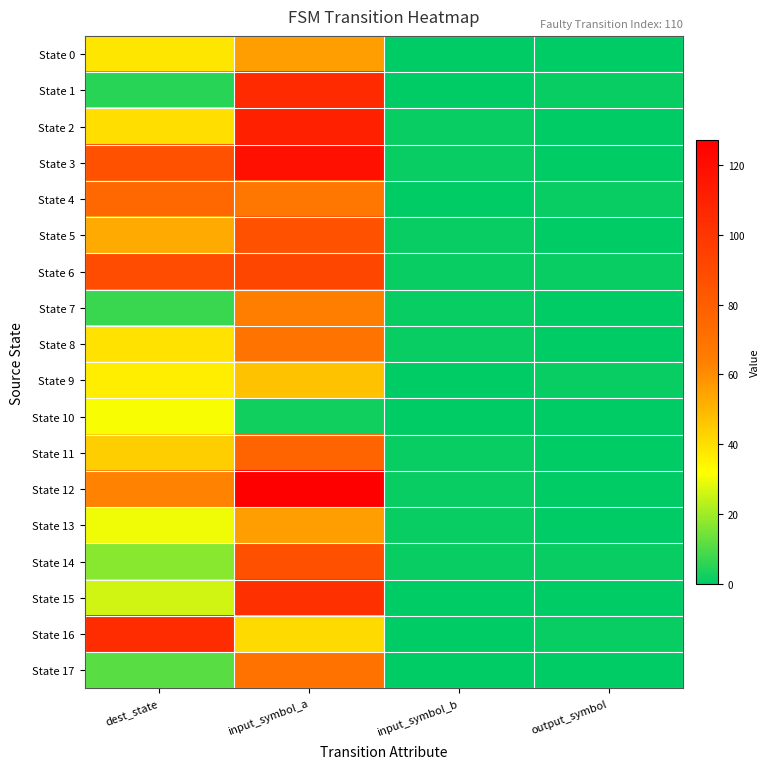

Reading right to left, transcribe all the data shown in this chart.

State 0: output_symbol=0	input_symbol_b=0	input_symbol_a=56	dest_state=38
State 1: output_symbol=1	input_symbol_b=0	input_symbol_a=106	dest_state=5
State 2: output_symbol=0	input_symbol_b=1	input_symbol_a=111	dest_state=40
State 3: output_symbol=0	input_symbol_b=1	input_symbol_a=119	dest_state=86
State 4: output_symbol=1	input_symbol_b=0	input_symbol_a=68	dest_state=75
State 5: output_symbol=0	input_symbol_b=1	input_symbol_a=86	dest_state=53
State 6: output_symbol=1	input_symbol_b=1	input_symbol_a=92	dest_state=89
State 7: output_symbol=0	input_symbol_b=1	input_symbol_a=64	dest_state=7
State 8: output_symbol=0	input_symbol_b=1	input_symbol_a=69	dest_state=39
State 9: output_symbol=1	input_symbol_b=0	input_symbol_a=47	dest_state=36
State 10: output_symbol=0	input_symbol_b=0	input_symbol_a=2	dest_state=31
State 11: output_symbol=0	input_symbol_b=1	input_symbol_a=77	dest_state=44
State 12: output_symbol=0	input_symbol_b=1	input_symbol_a=127	dest_state=63
State 13: output_symbol=0	input_symbol_b=1	input_symbol_a=56	dest_state=30
State 14: output_symbol=1	input_symbol_b=1	input_symbol_a=87	dest_state=17
State 15: output_symbol=0	input_symbol_b=0	input_symbol_a=103	dest_state=26
State 16: output_symbol=1	input_symbol_b=0	input_symbol_a=41	dest_state=105
State 17: output_symbol=0	input_symbol_b=0	input_symbol_a=70	dest_state=11